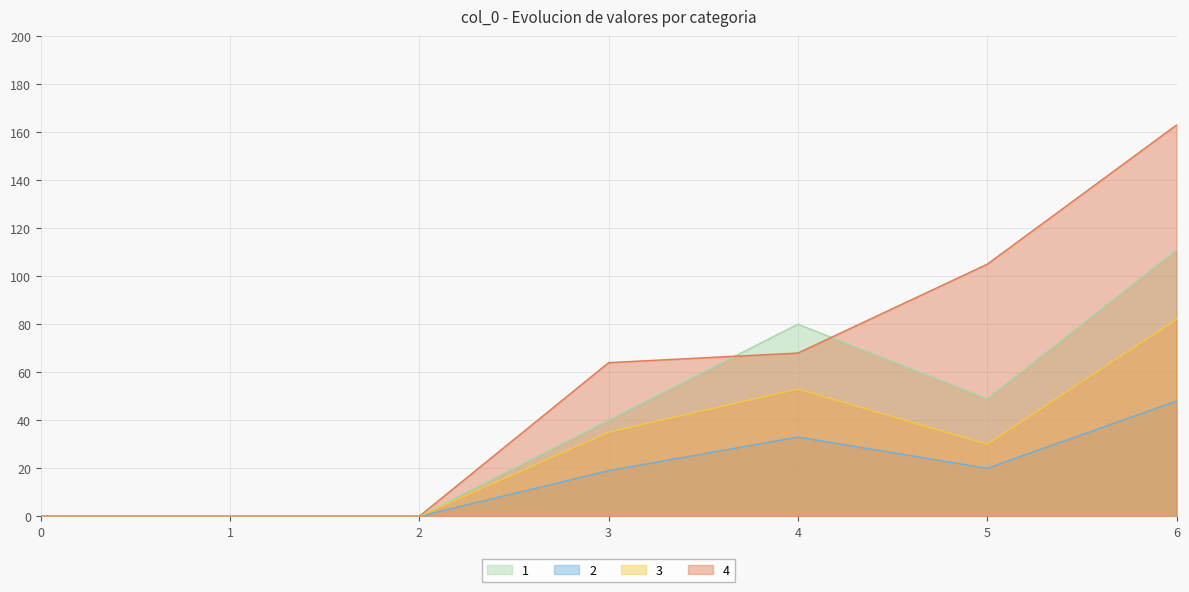

In 2, how many points are higher than both neighbors (excluding endpoints)?

1